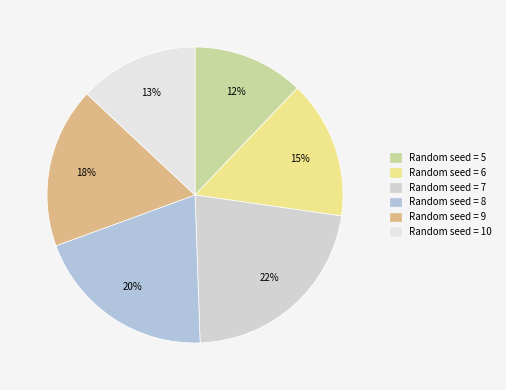

Is there a majority slice in this chart?

No